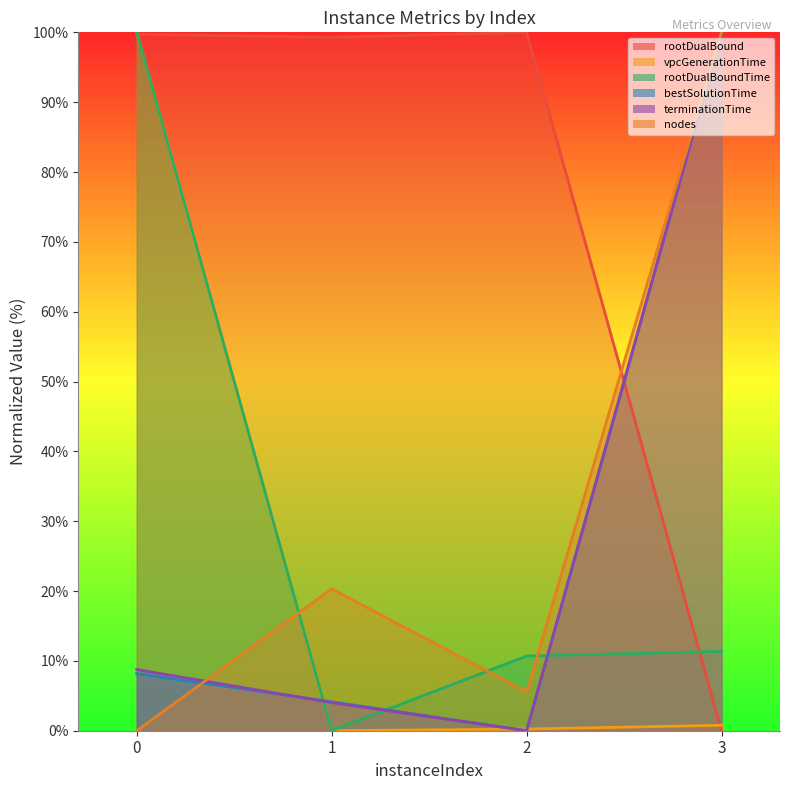

True or false: rootDualBoundTime and bestSolutionTime intersect in this chart.

True